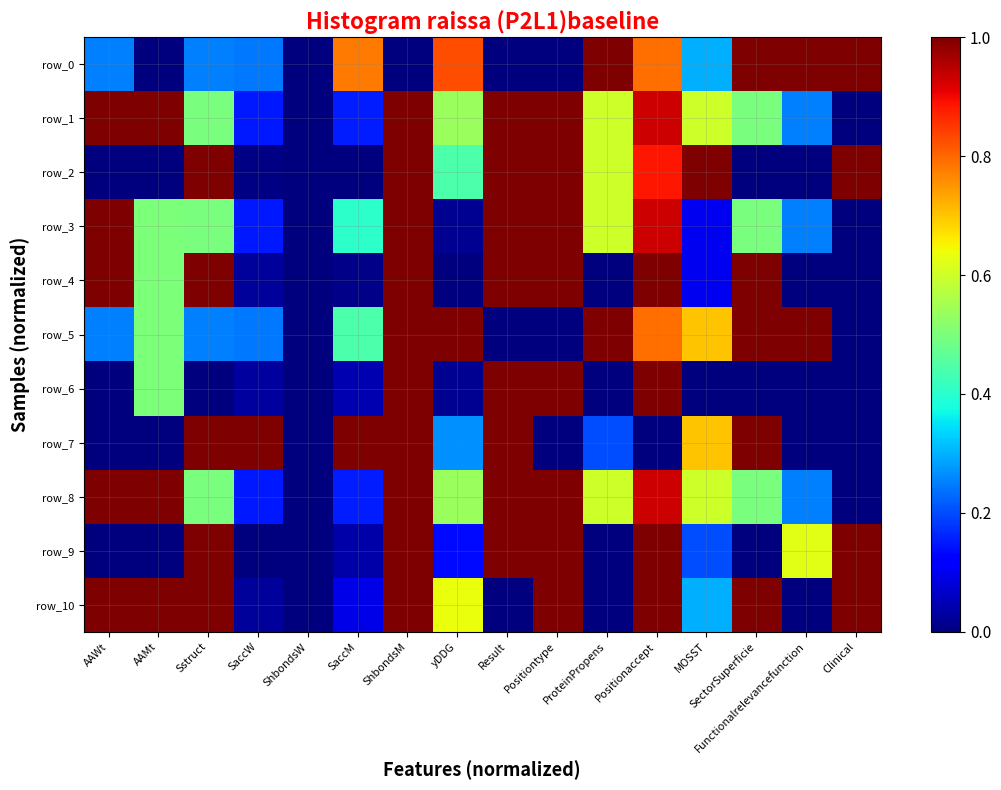

Is the value of row_8 at AAMt greater than the value of row_5 at SaccM?

Yes